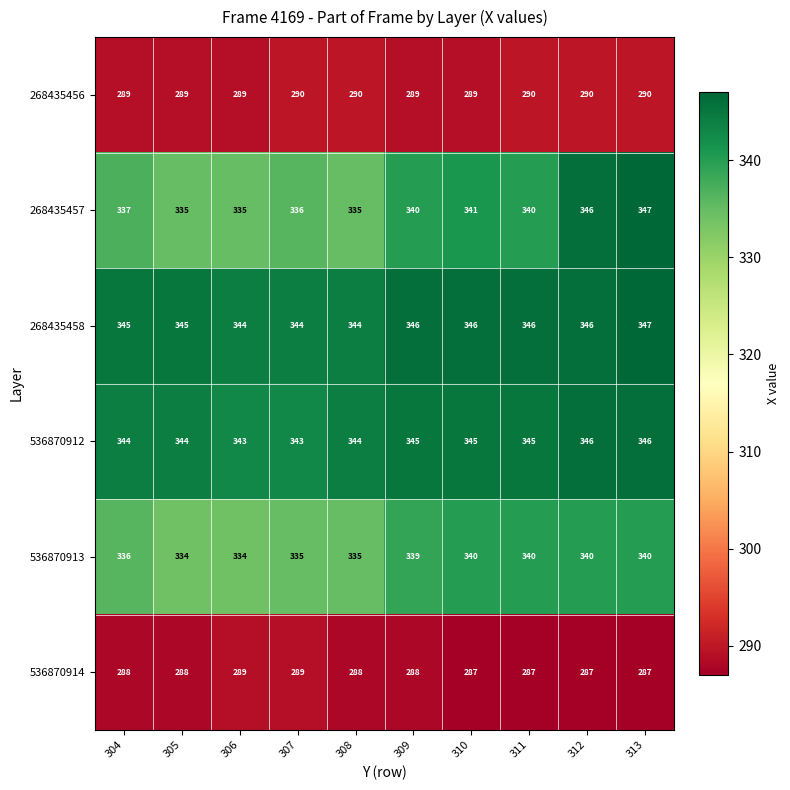

What is the difference between the maximum and minimum values in the 536870912 series?

3